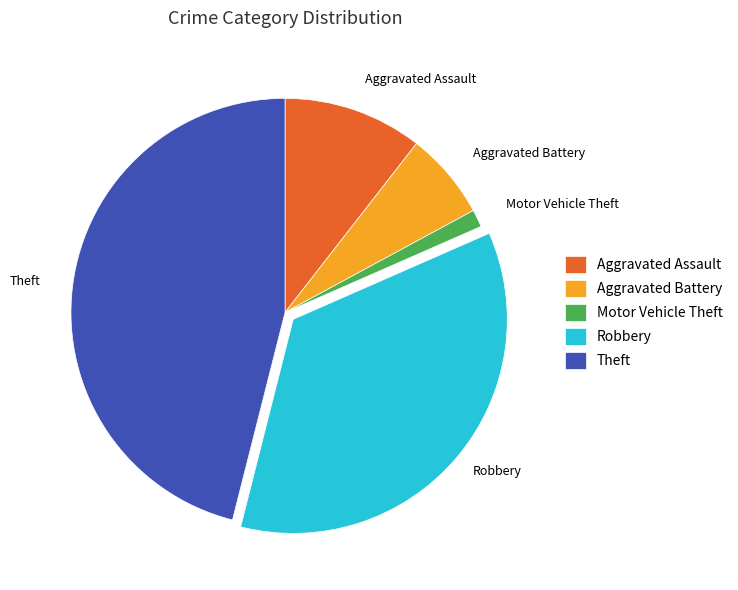

Between Aggravated Battery and Robbery, which is larger?

Robbery